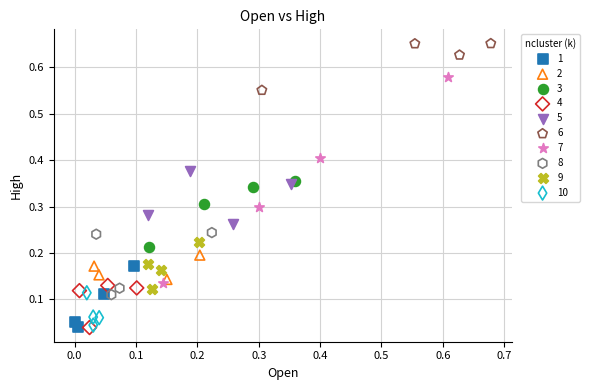

Which series contains the highest Y value?

6